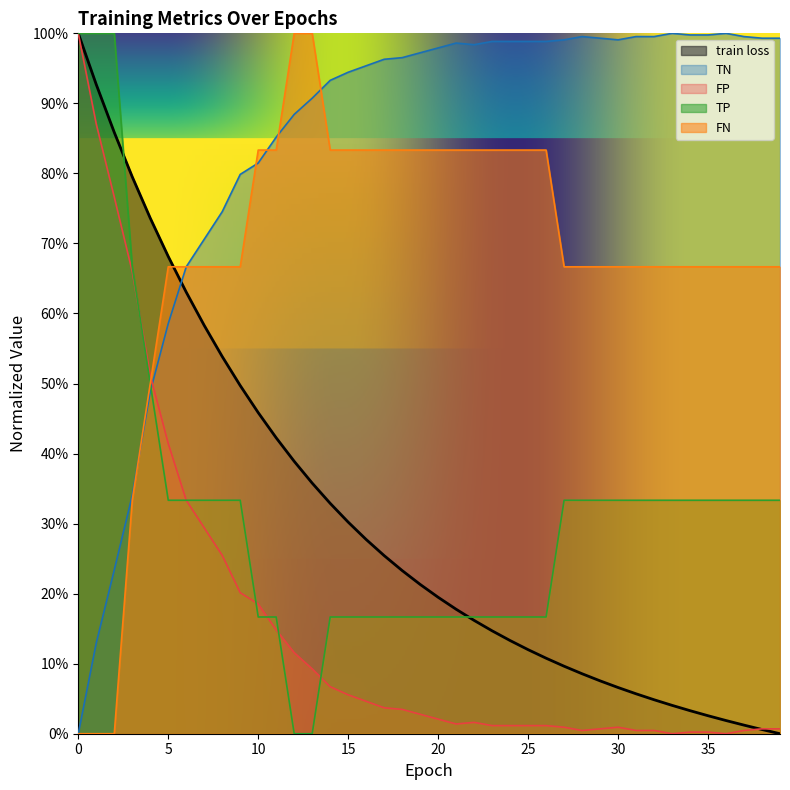

What is the difference between the maximum and minimum values in the FN series?

1.0